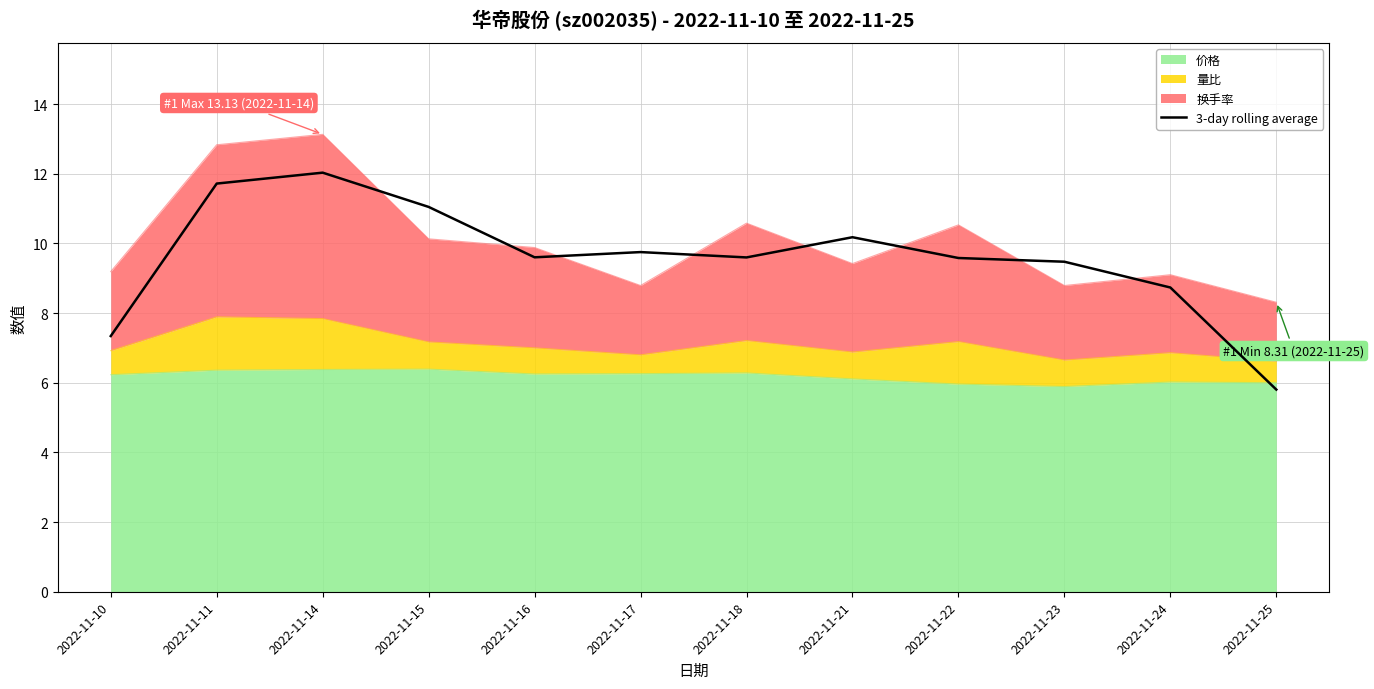

True or false: the data has more than 1 interior local peaks.

True